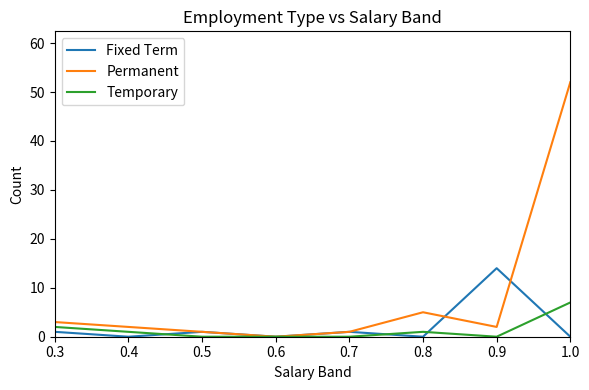

Which series has the largest range (max minus min)?

Permanent